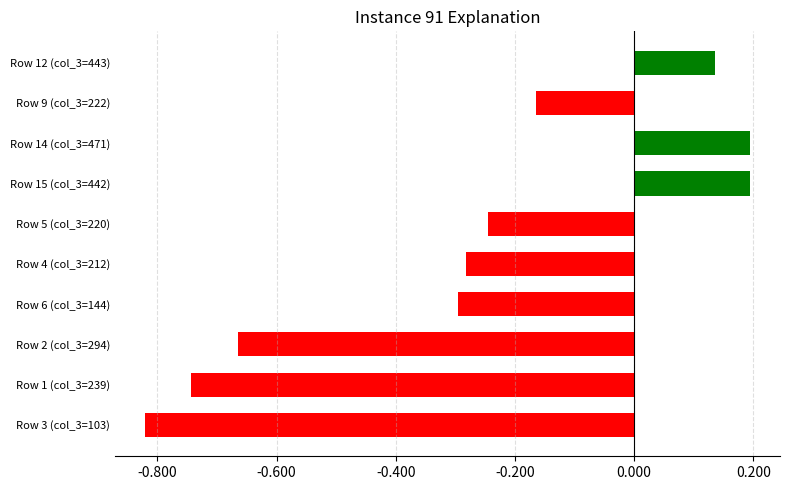

At which category does the chart reach its minimum across all series?

Row 3 (col_3=103)